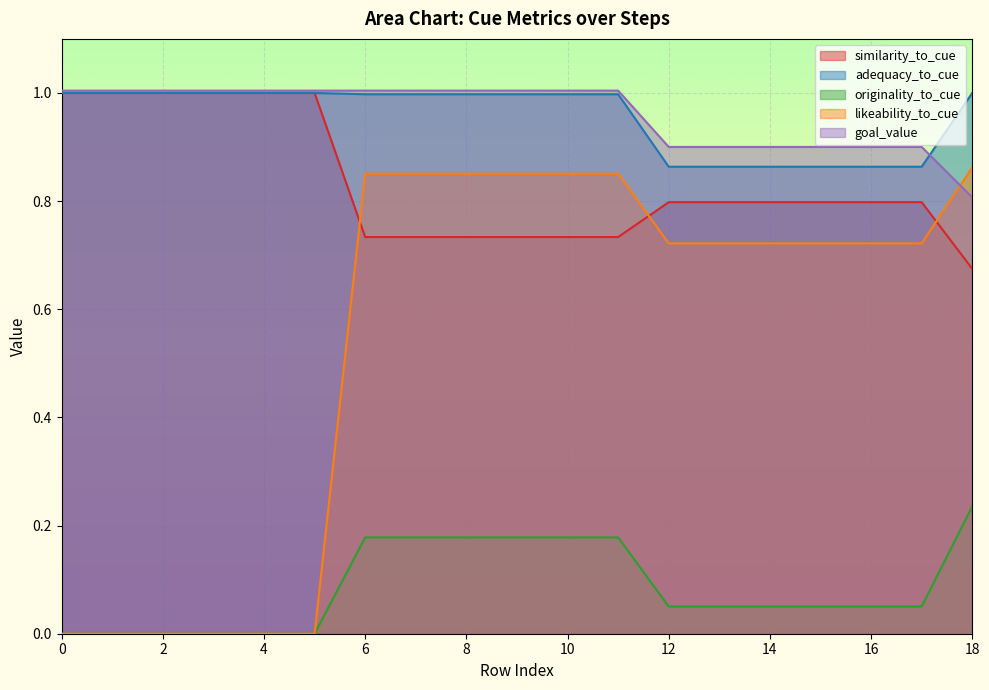

Which series ends up on top after the final intersection of likeability_to_cue and similarity_to_cue?

likeability_to_cue